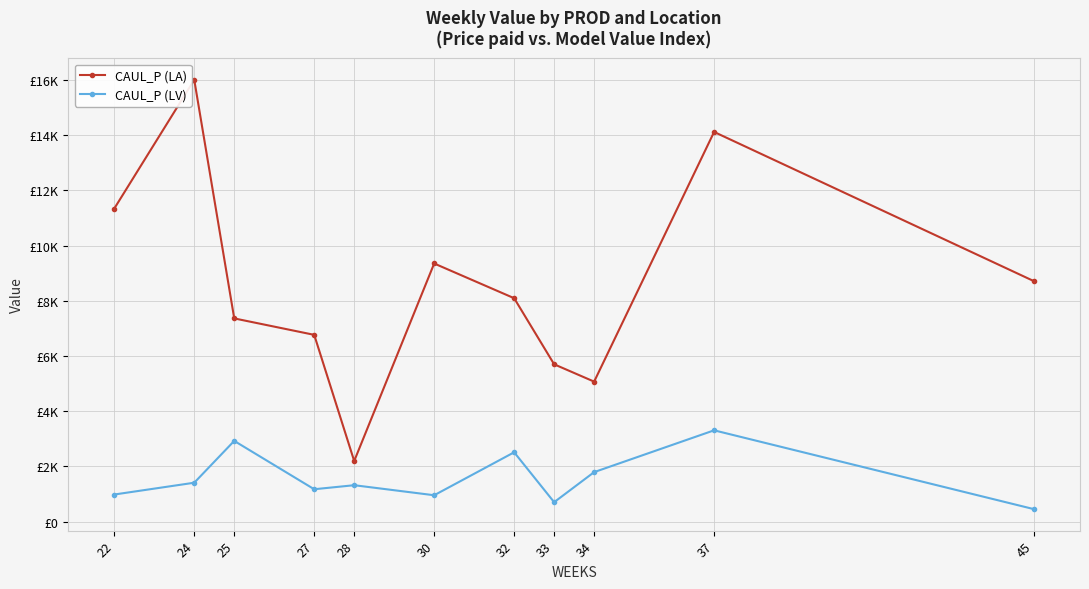

True or false: CAUL_P (LA) has more than 0 interior local peaks.

True